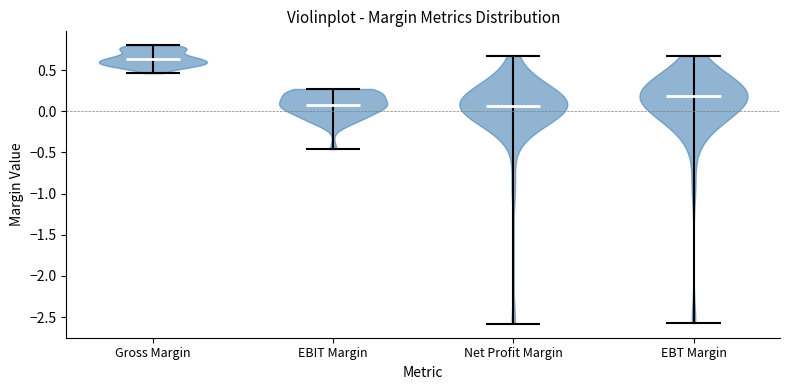

Which violin has the highest median line?

Gross Margin